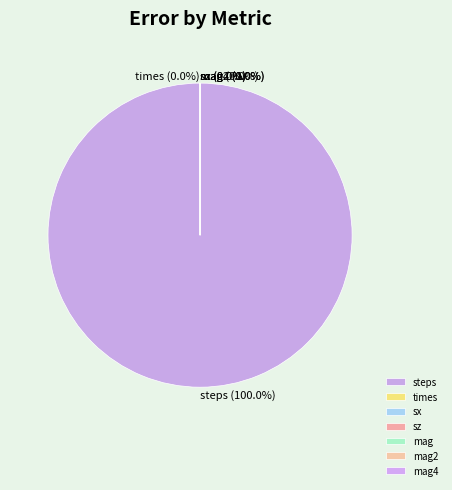

Rank the categories by value from highest to lowest.

steps, times, sz, mag, mag2, mag4, sx